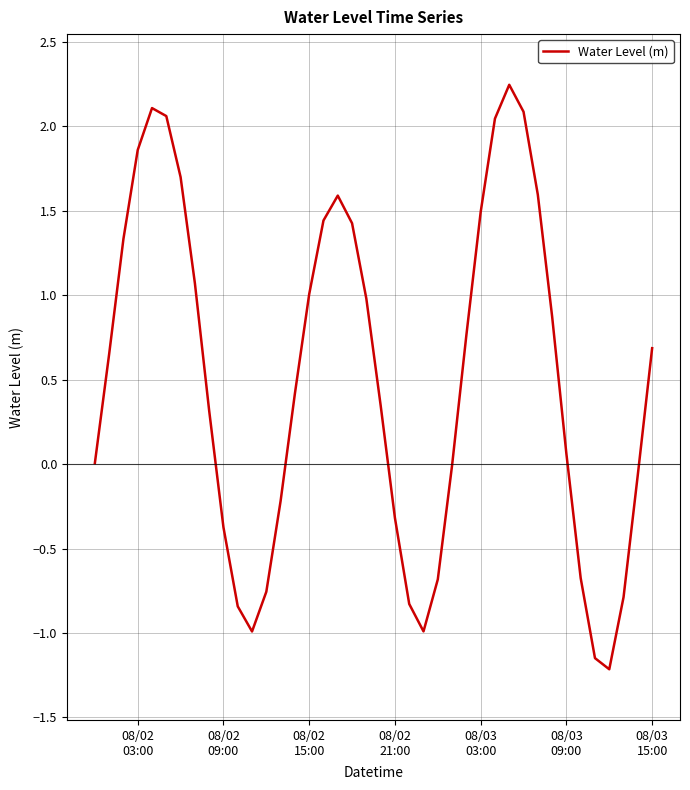

What is the minimum value shown in the chart?

-1.2